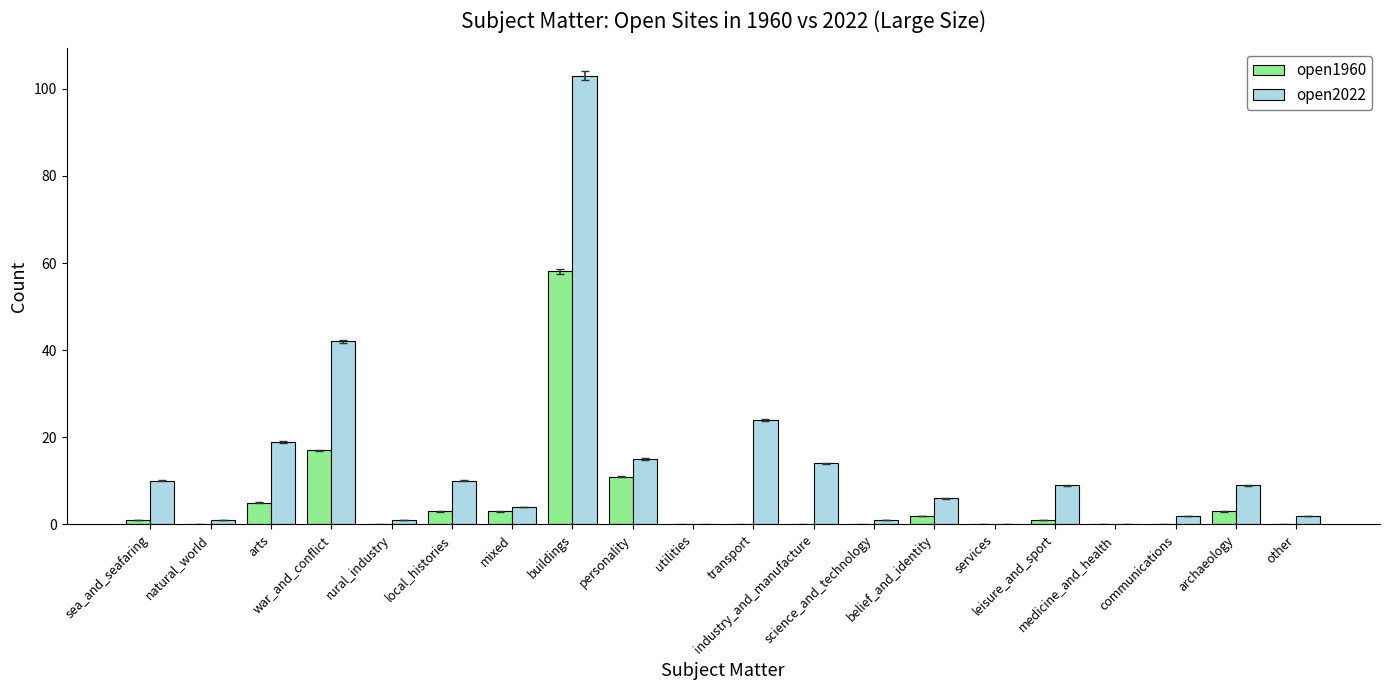

The value of open1960 at services is 20.9. True or false?

False